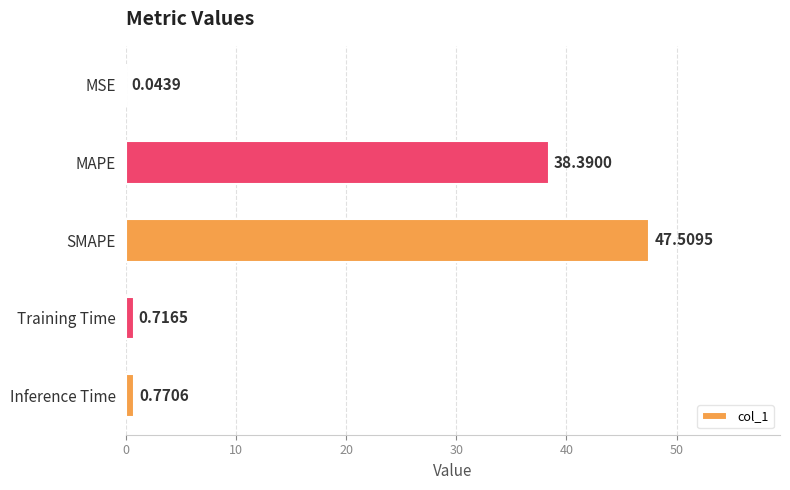

How many data points does each series have?

5